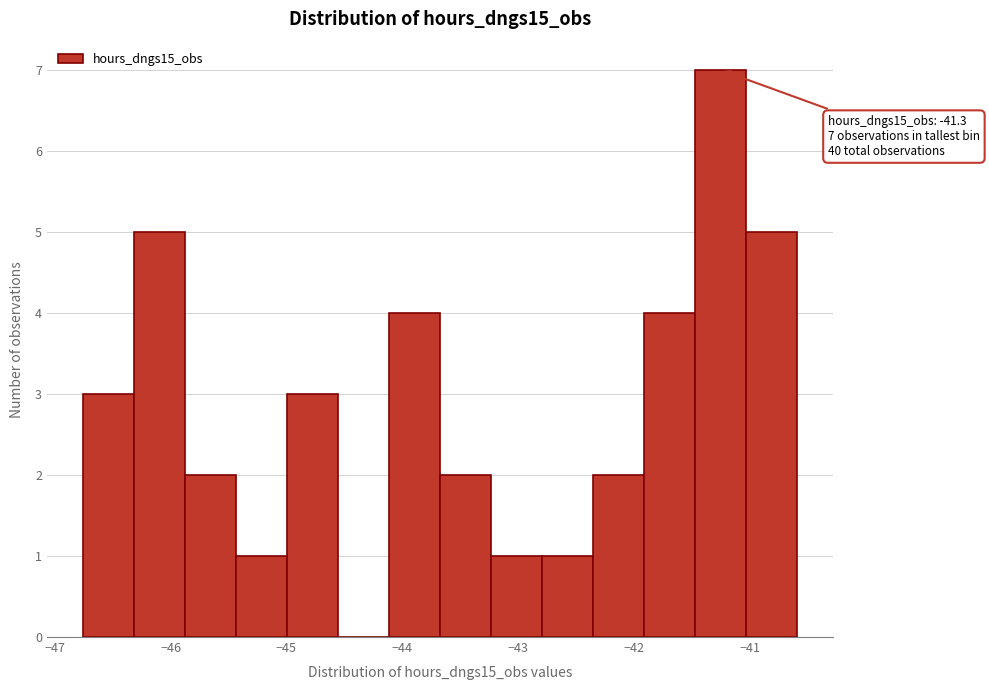

Over which range of the x-axis is the bar tallest?

-41.5 to -41.0